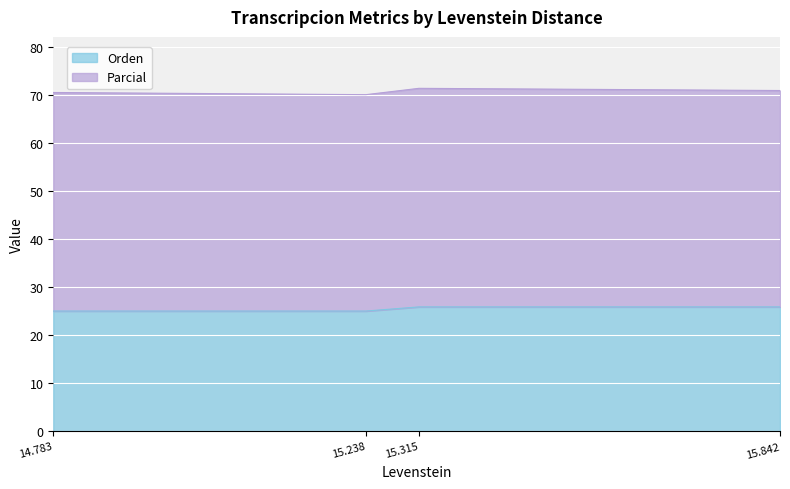

What is the total value across all series at 15.315?

71.3